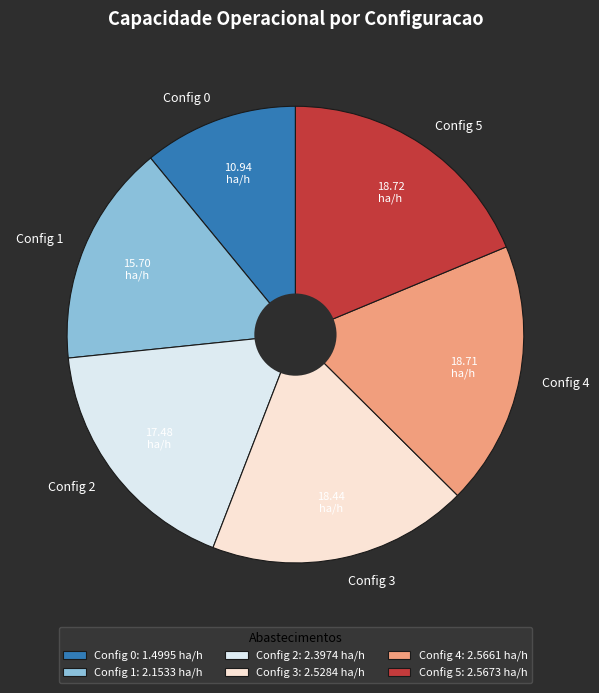

Count the number of slices in the pie.

6